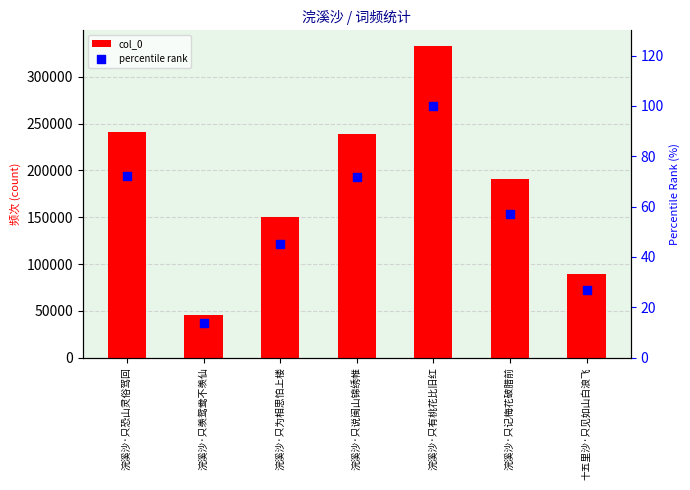

Which series reaches the minimum Y coordinate?

percentile rank